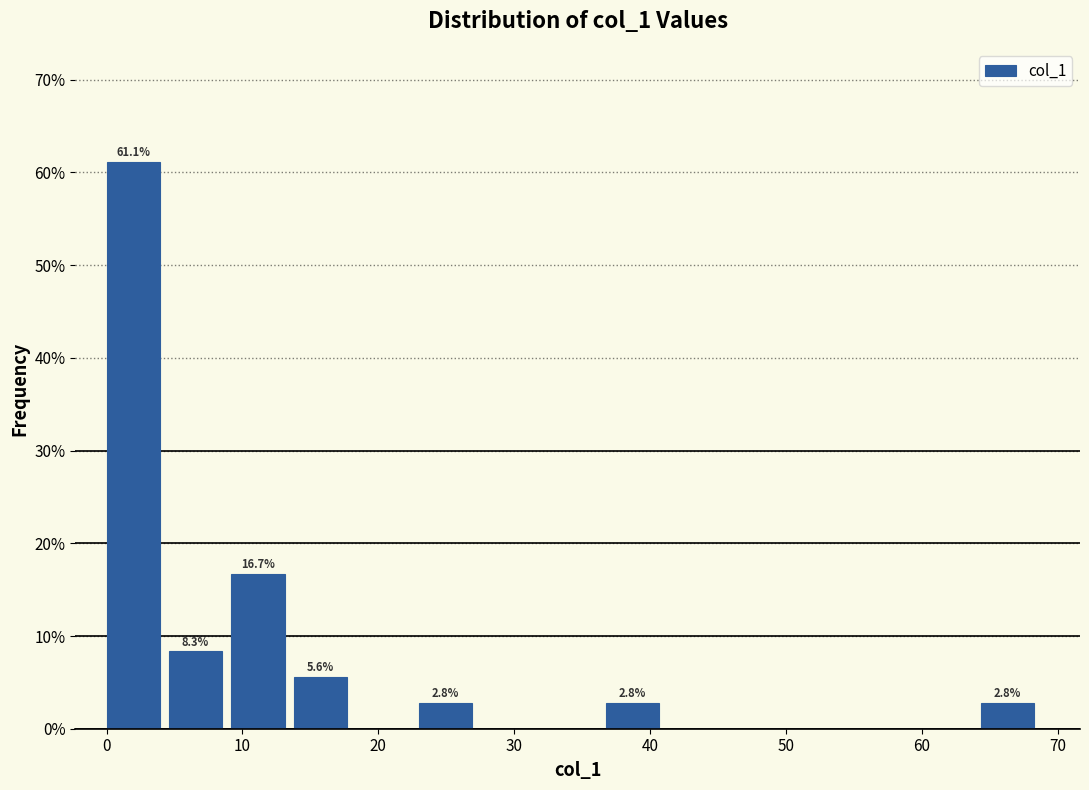

Which range on the x-axis has the tallest bar?

0 to 5